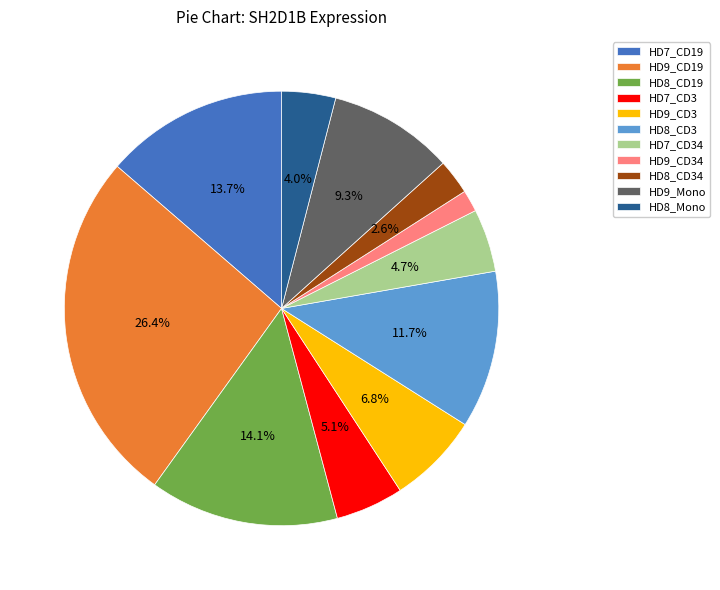

Approximately how many times larger is the value at HD7_CD19 compared to HD8_CD19?

1.0